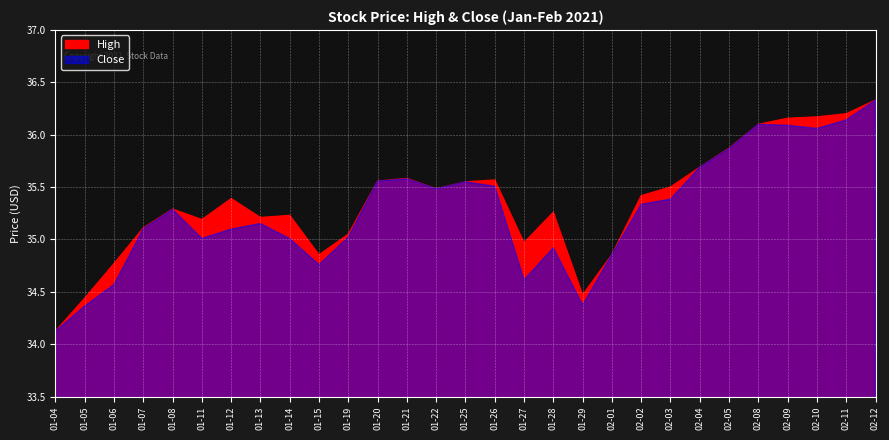

List the series in order of their peak value, highest first.

High, Close